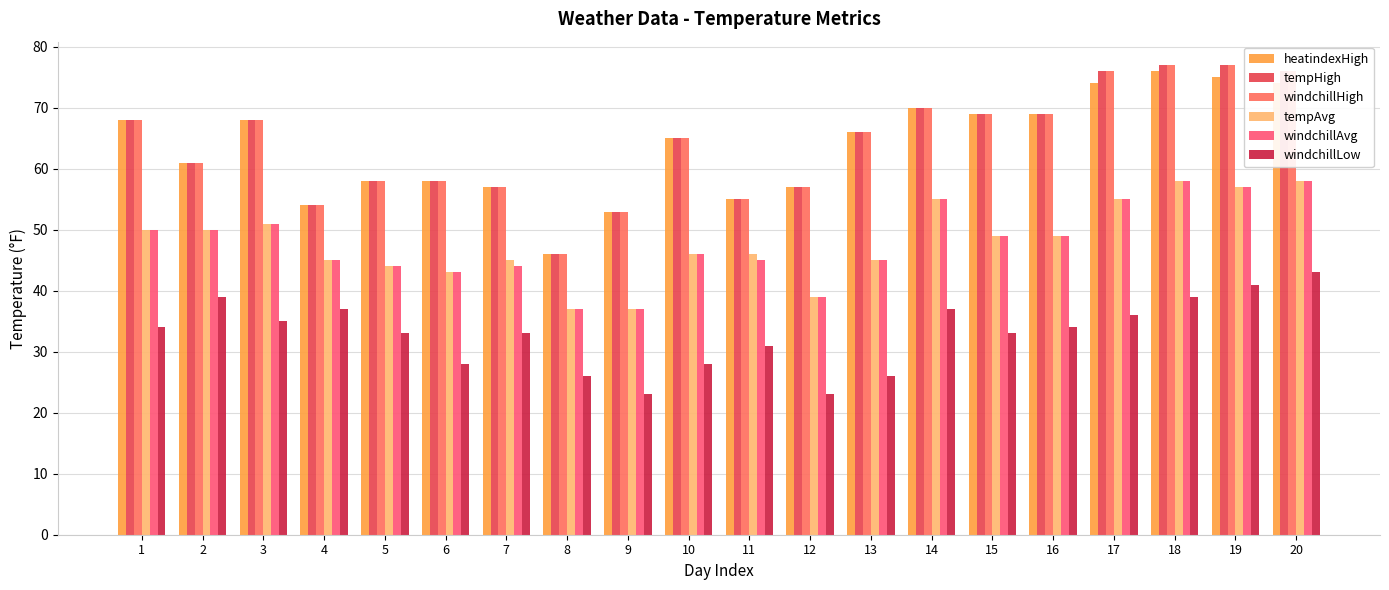

Between 4 and 15, which is larger?

15